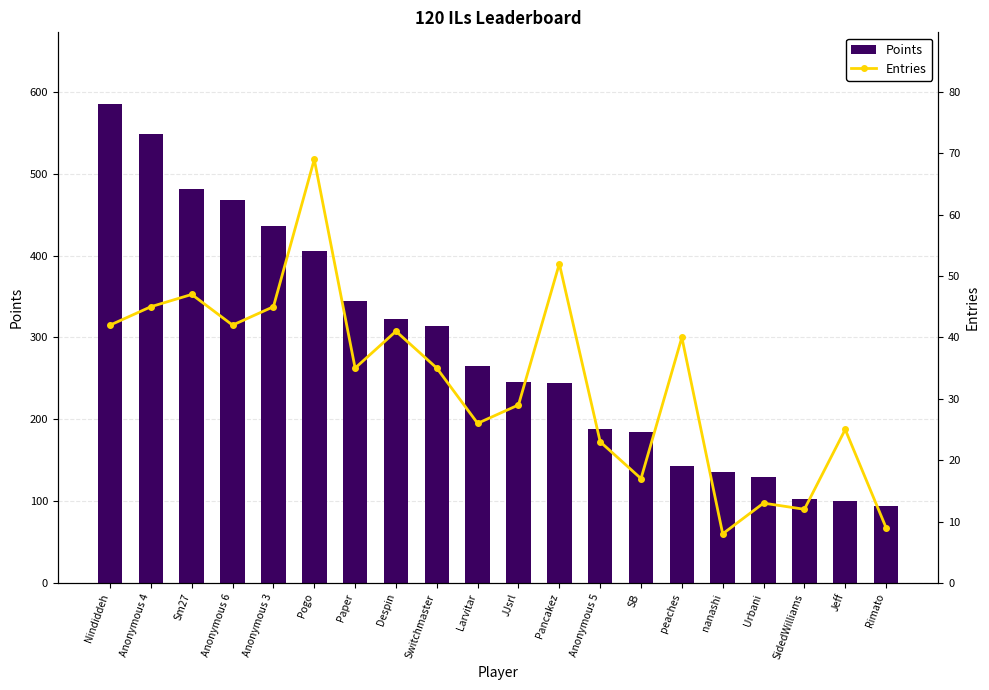

Does the chart contain stacked bars?

No